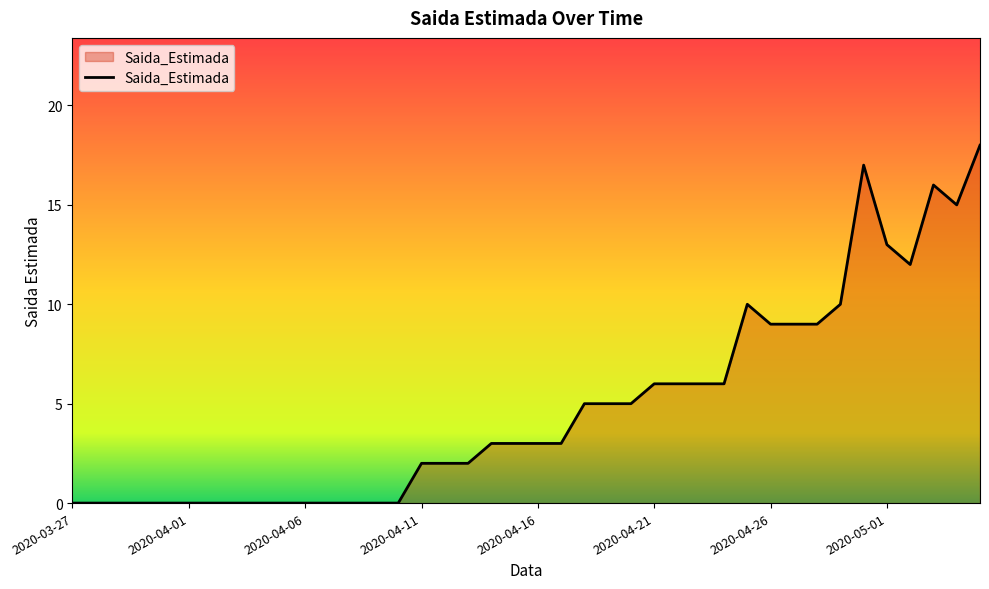

Reading left to right, list all the values displayed in this chart.

0	0	0	0	0	0	0	0	0	0	0	0	0	0	0	2	2	2	3	3	3	3	5	5	5	6	6	6	6	10	9	9	9	10	17	13	12	16	15	18